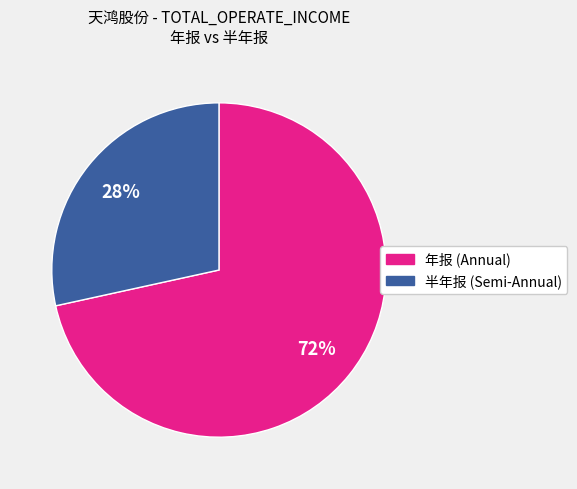

Does any single category account for the majority?

Yes